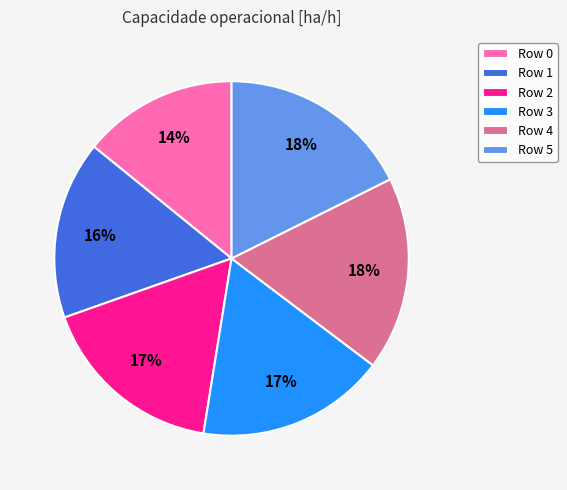

Which has a higher value, Row 0 or Row 4?

Row 4